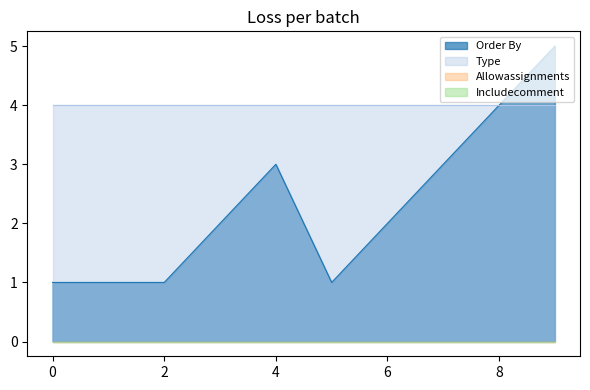

At which category does the chart reach its minimum across all series?

1